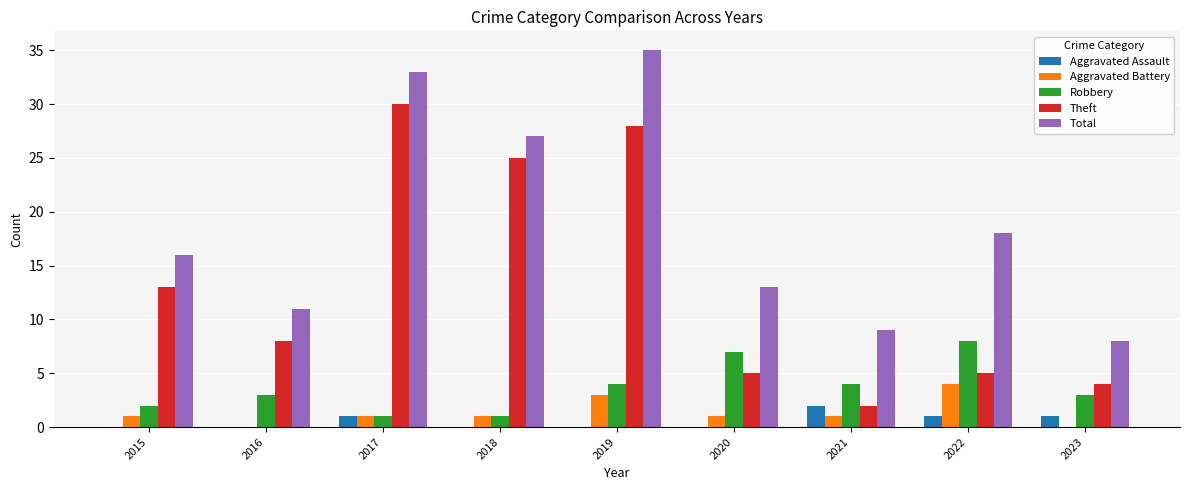

The value of Total at 2015 is 26. True or false?

False